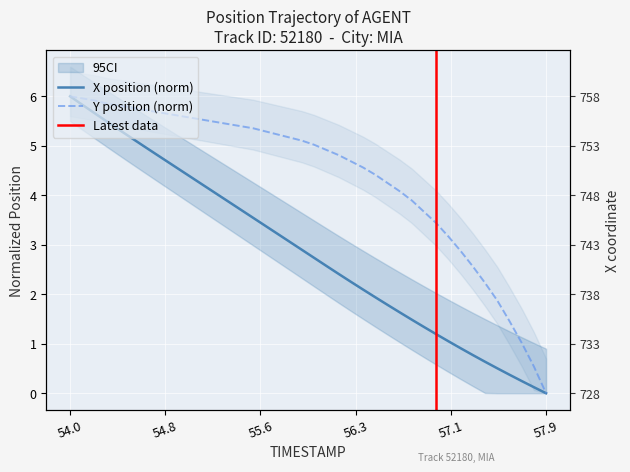

Is this an area chart (filled region under the line)?

No